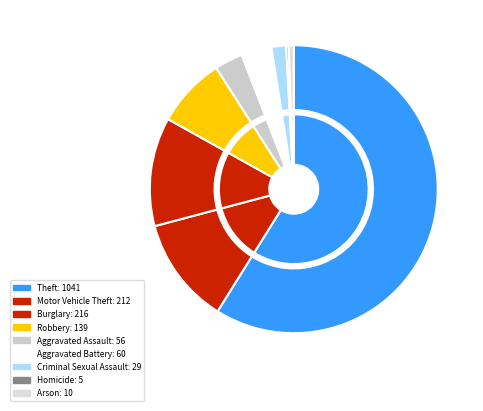

Count the number of slices in the pie.

9